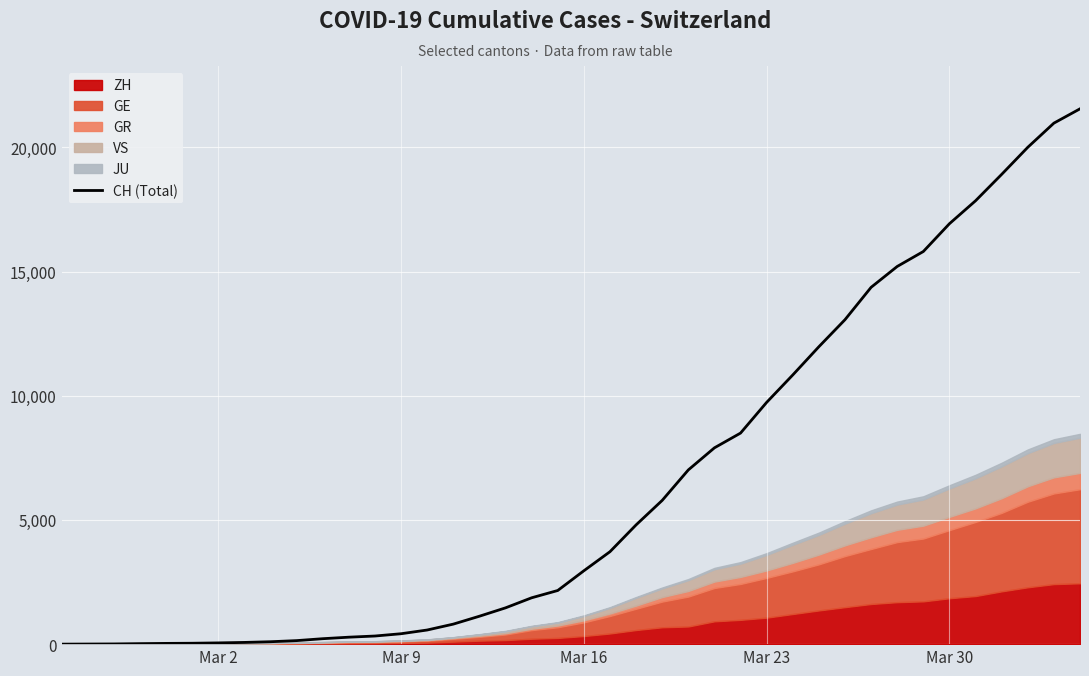

True or false: the data has more than 2 interior local peaks.

False